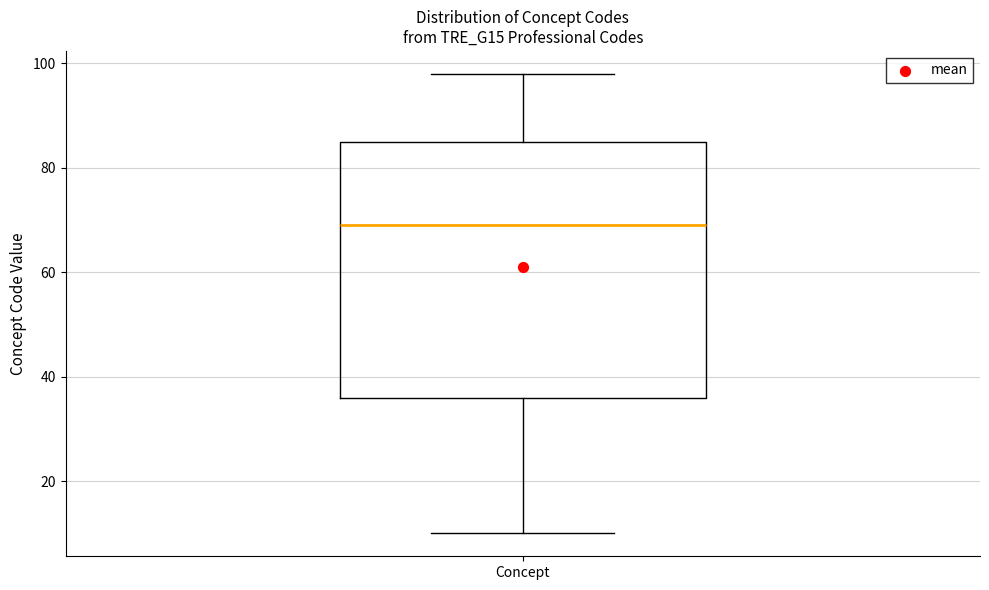

Transcribe this box plot: give where the median line is, the range the box spans, and where the two whiskers end, as read against the y-axis. The values are not printed on the chart, so give them approximately, as read against the axis.

median 70, box 36 to 86, whiskers 10 to 98